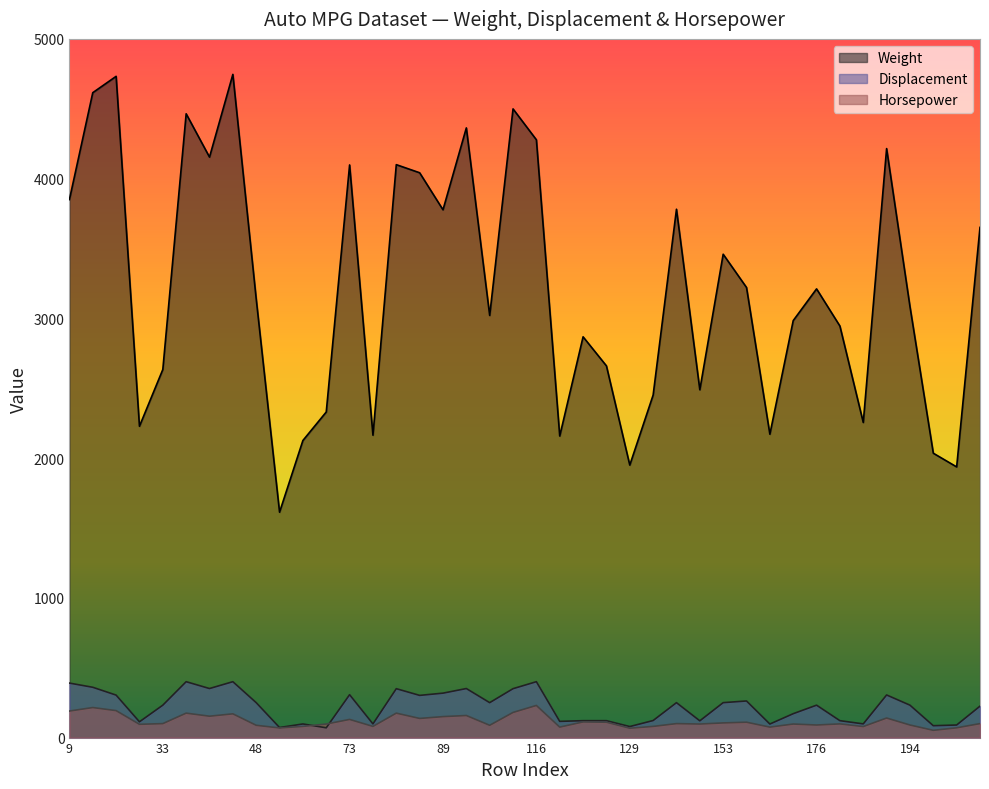

What are all the series names shown in the legend?

Weight, Displacement, Horsepower